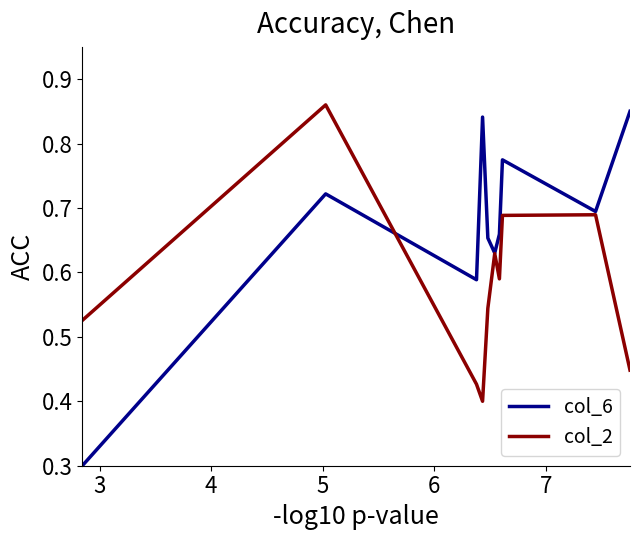

At how many categories does at least one series exceed 0?

10